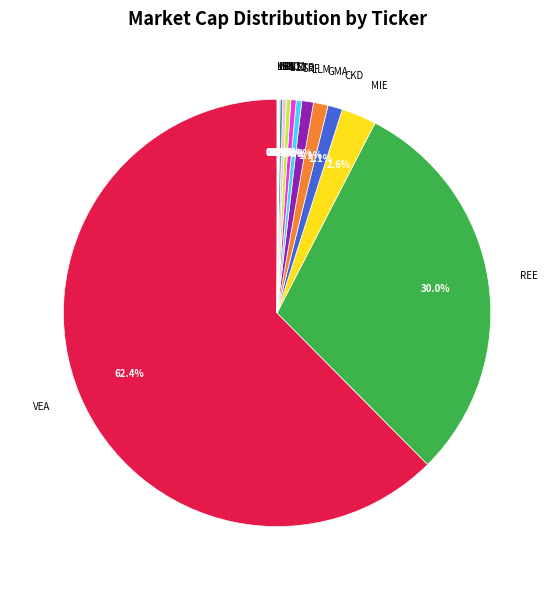

Approximately how many times larger is the value at GMA compared to CTB?

2.7